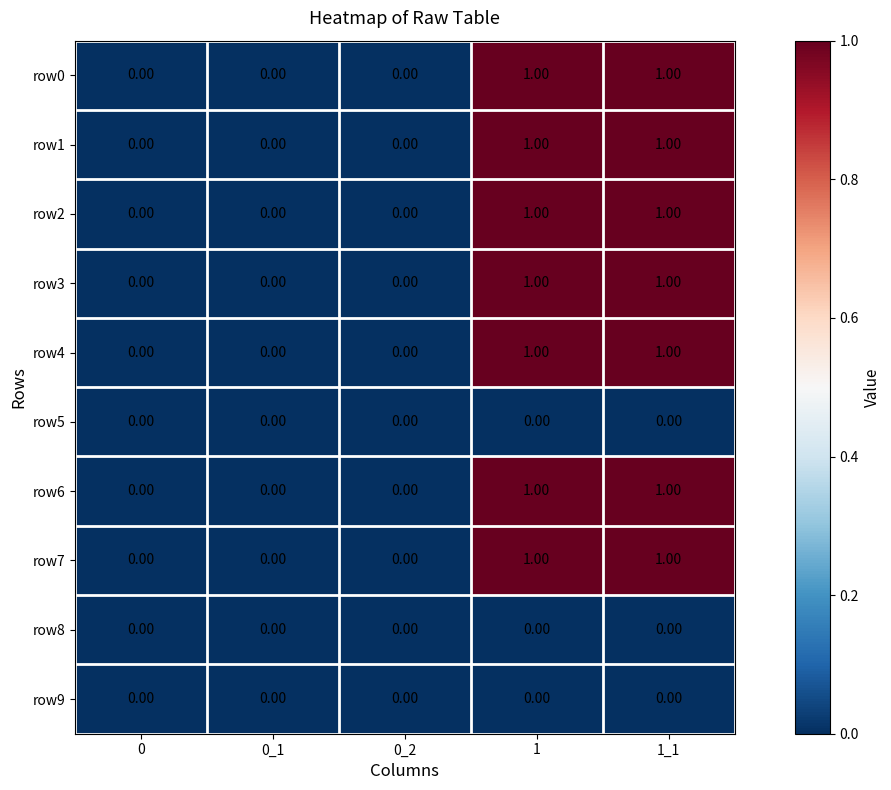

Is the value of row4 at 0_1 greater than the value of row7 at 1_1?

No